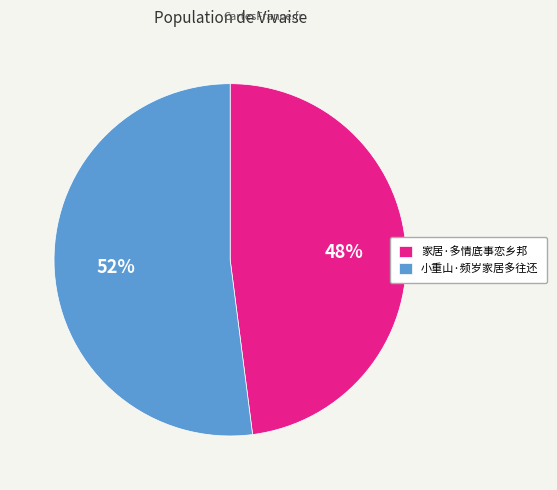

To the nearest percent, what is the difference between the largest and smallest slice percentages?

4%